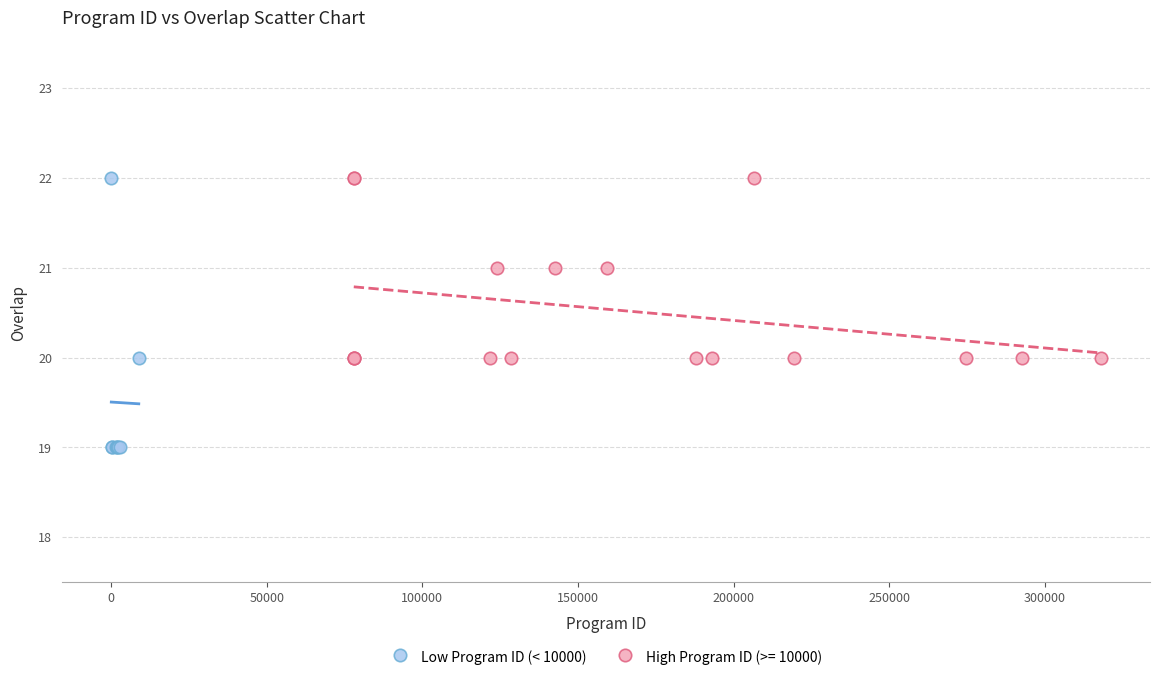

Which series reaches the minimum Y coordinate?

Low Program ID (< 10000)